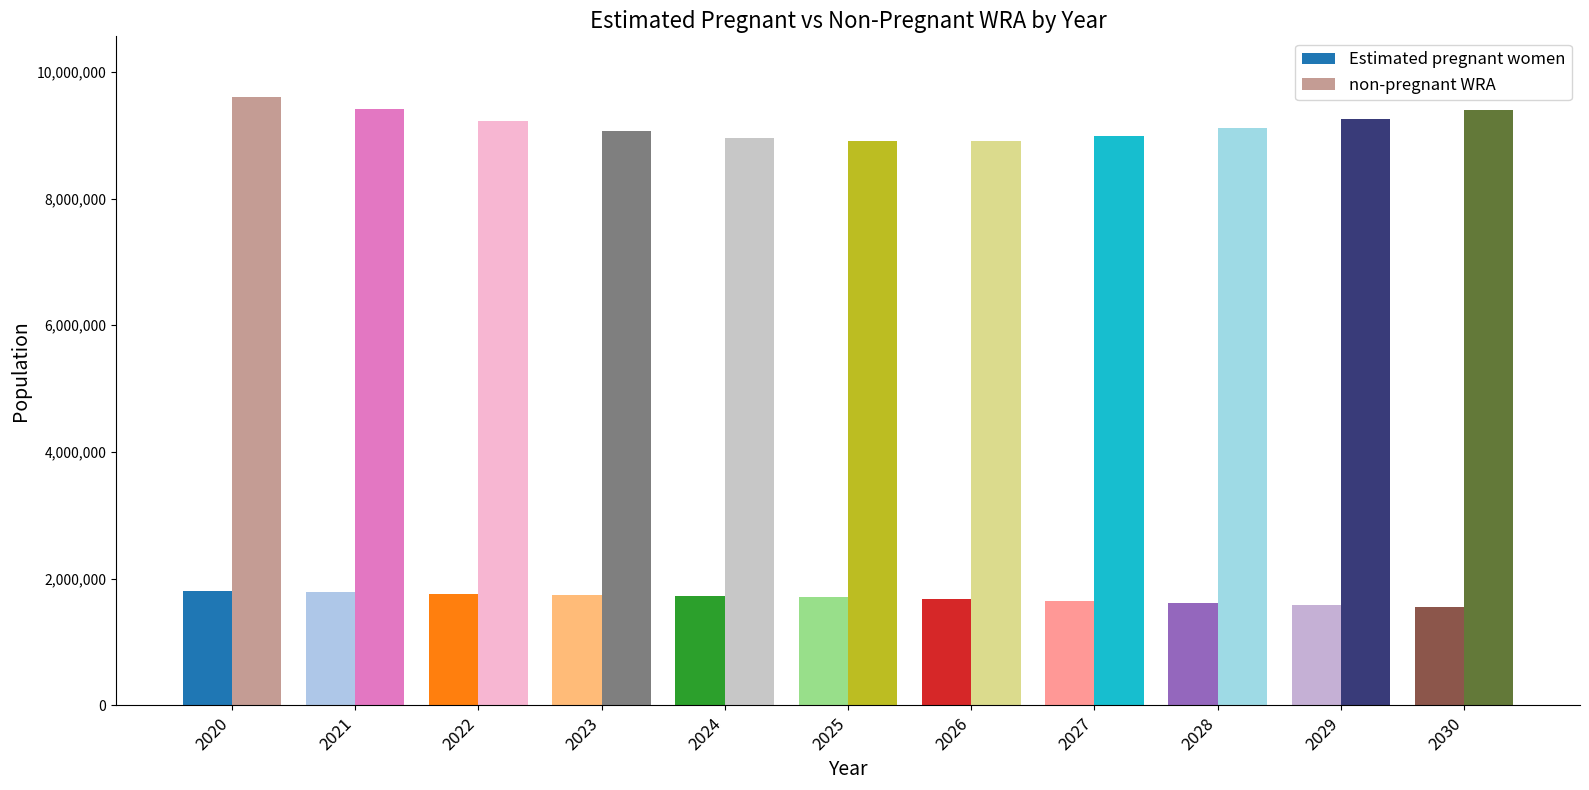

What is the difference between the second highest and second lowest values in the non-pregnant WRA series?

498676.7